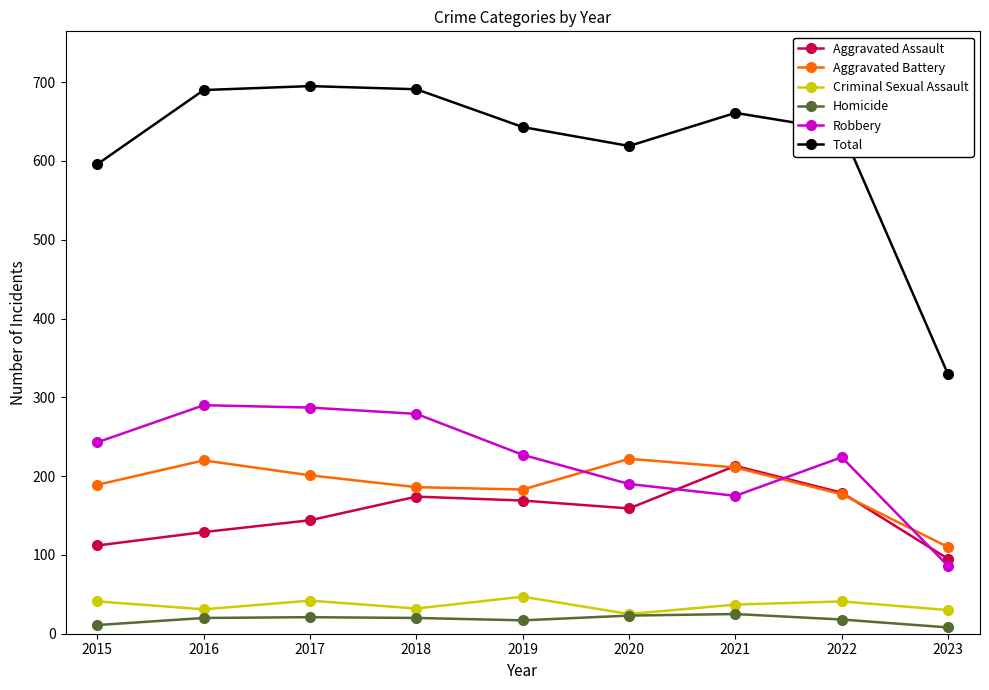

What is the spread (max minus min) of values at 2019?

626